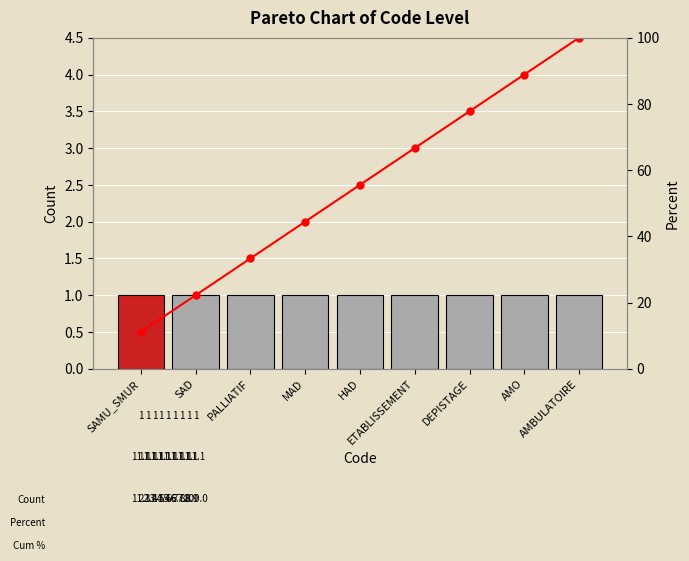

Does the chart contain stacked bars?

No